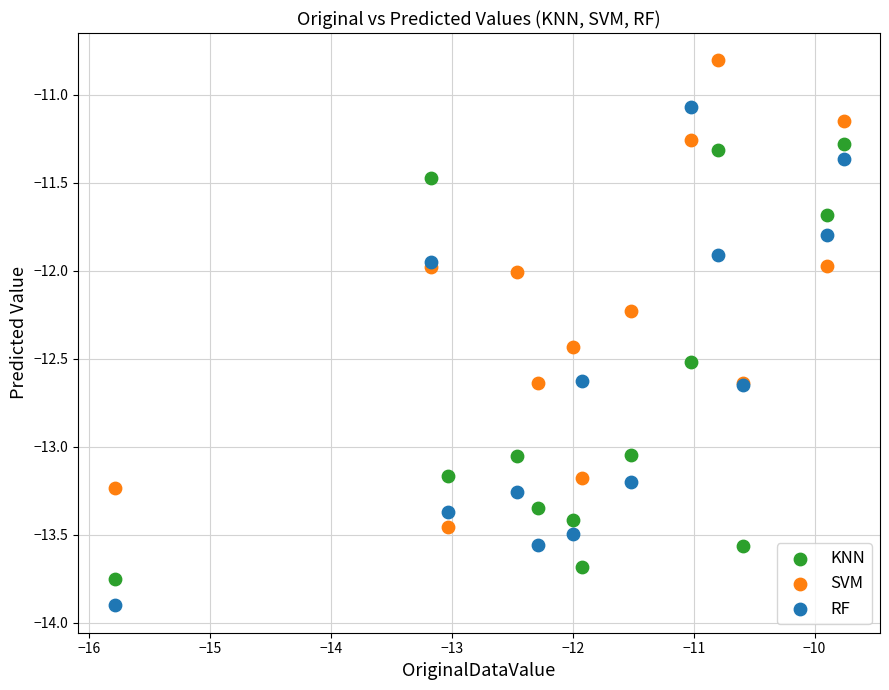

Which series has the widest spread of Y values?

RF